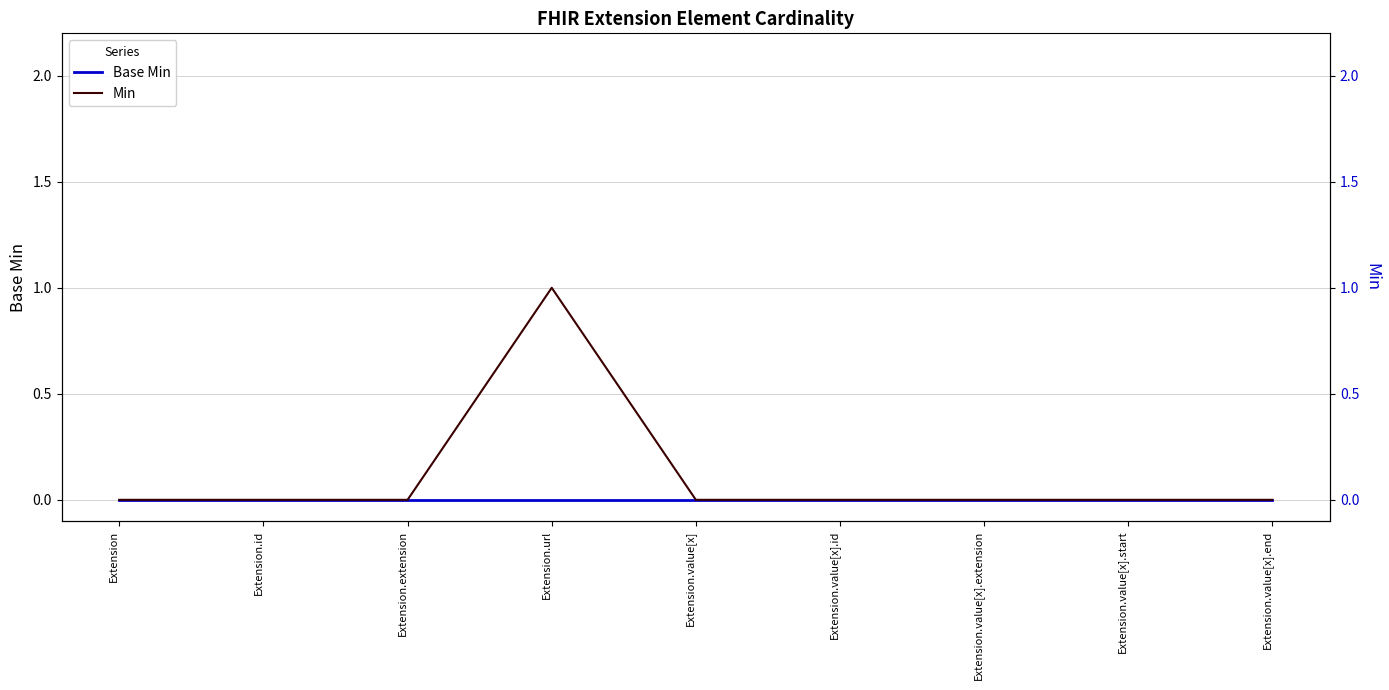

Which series has the largest total across all categories?

Min